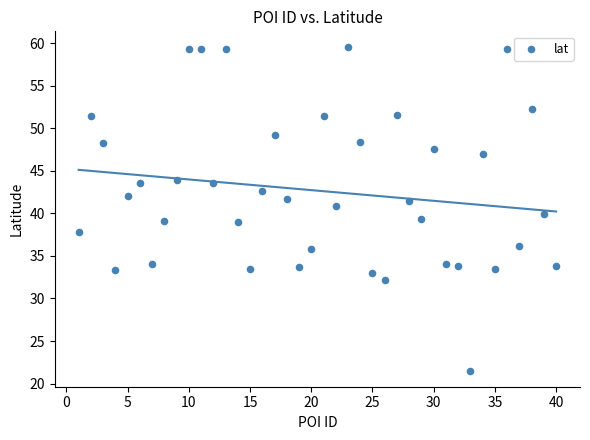

What is the range of Y values (max minus min)?

38.0